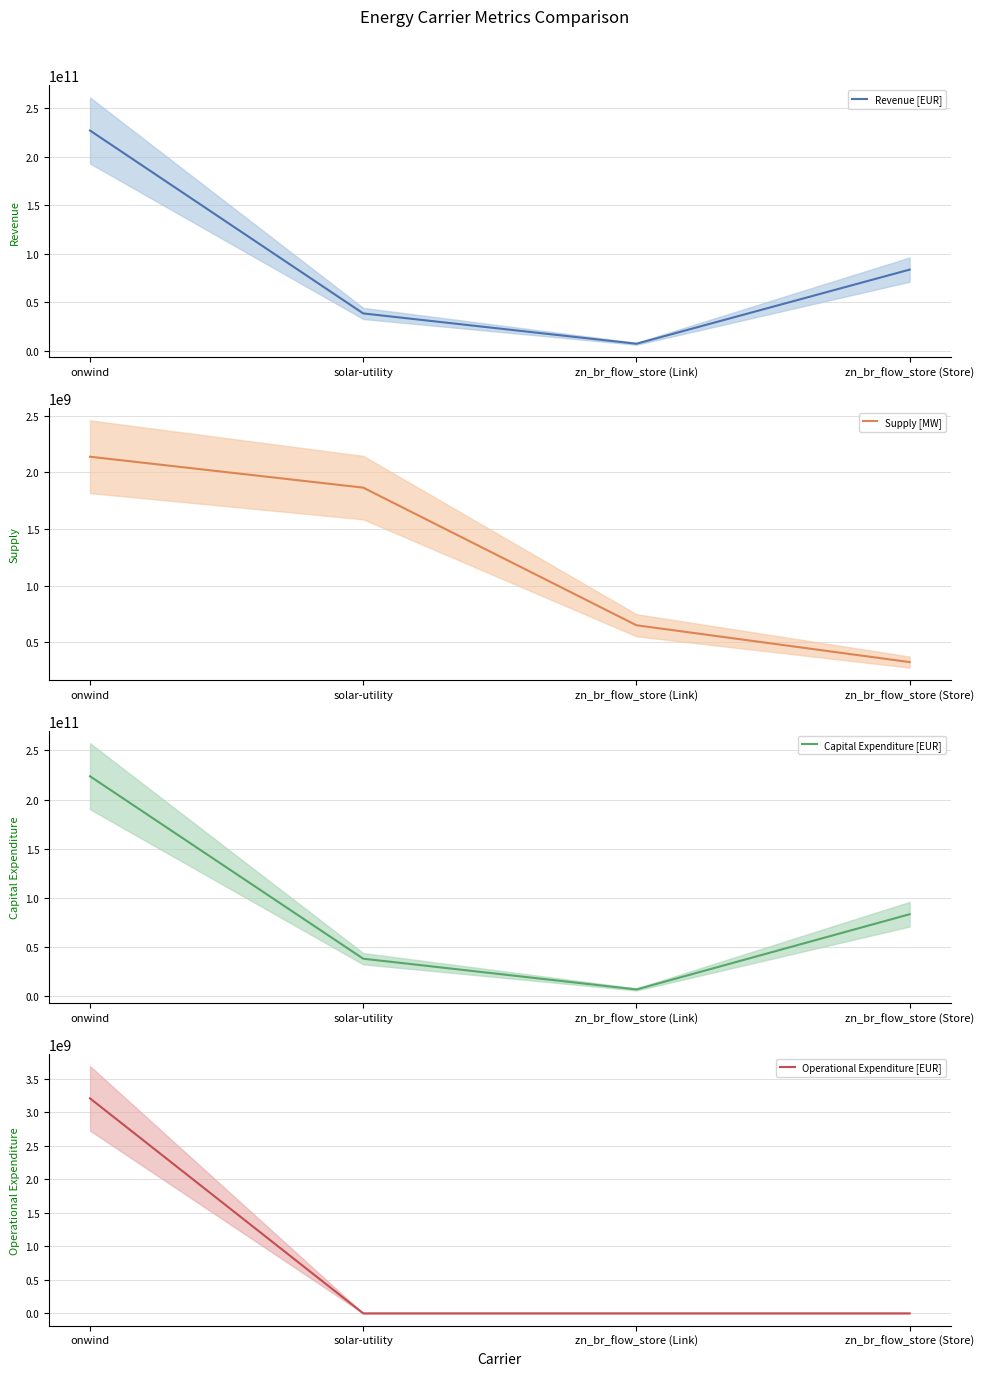

Does the chart have visible grid lines?

Yes